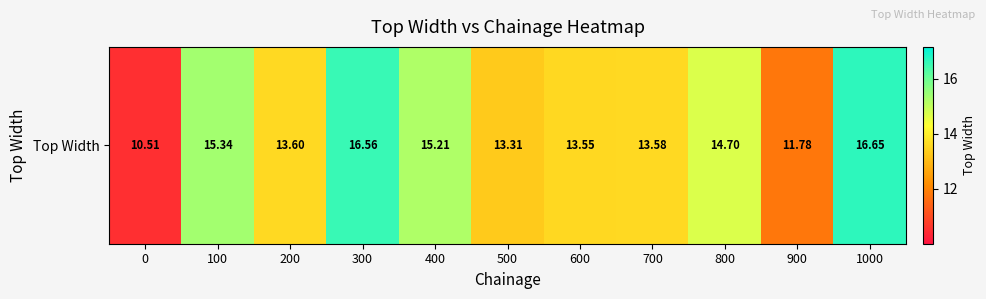

Rank the categories by value from lowest to highest.

0, 900, 500, 600, 700, 200, 800, 400, 100, 300, 1000